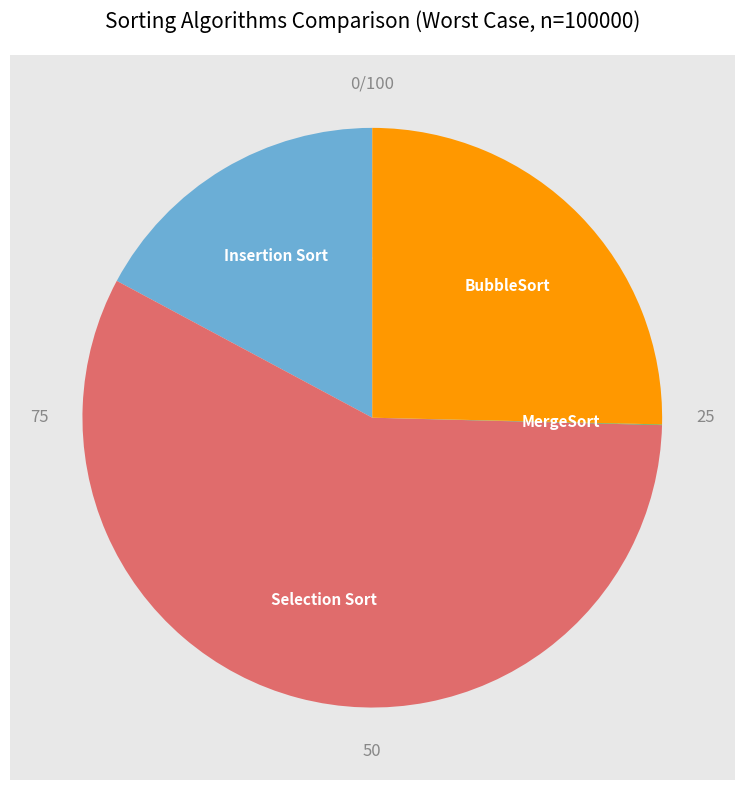

Approximately how many times larger is the value at Insertion Sort compared to MergeSort?

447.2